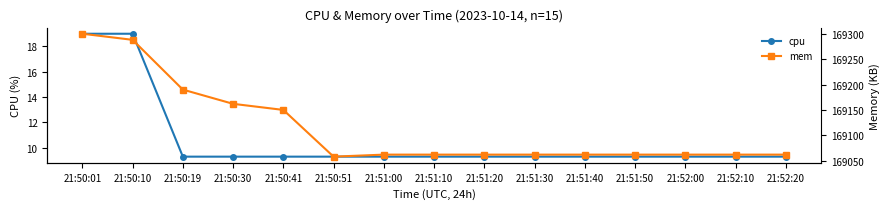

List the series in order of their overall mean, highest first.

mem, cpu